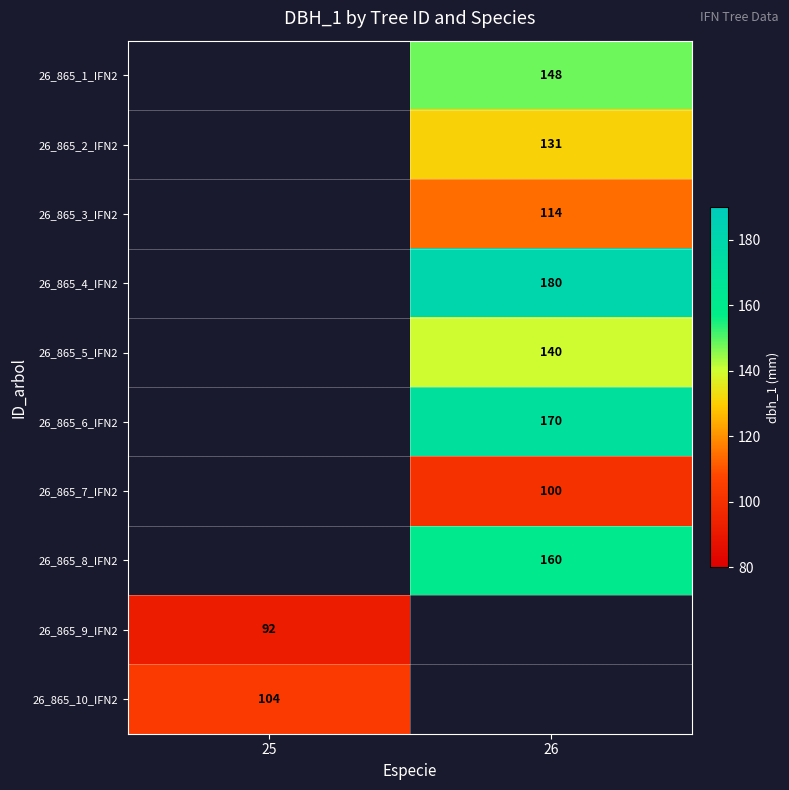

Is it true that 26_865_8_IFN2 equals 160 at 26?

True